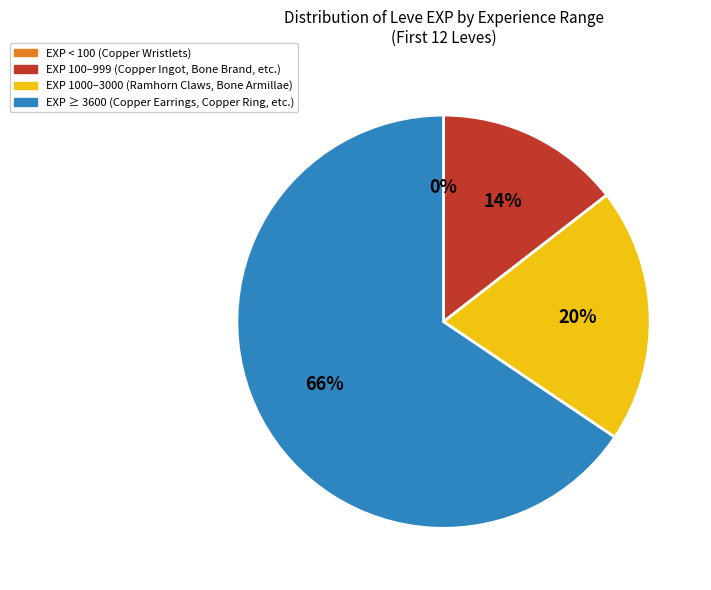

Does any single category account for the majority?

Yes